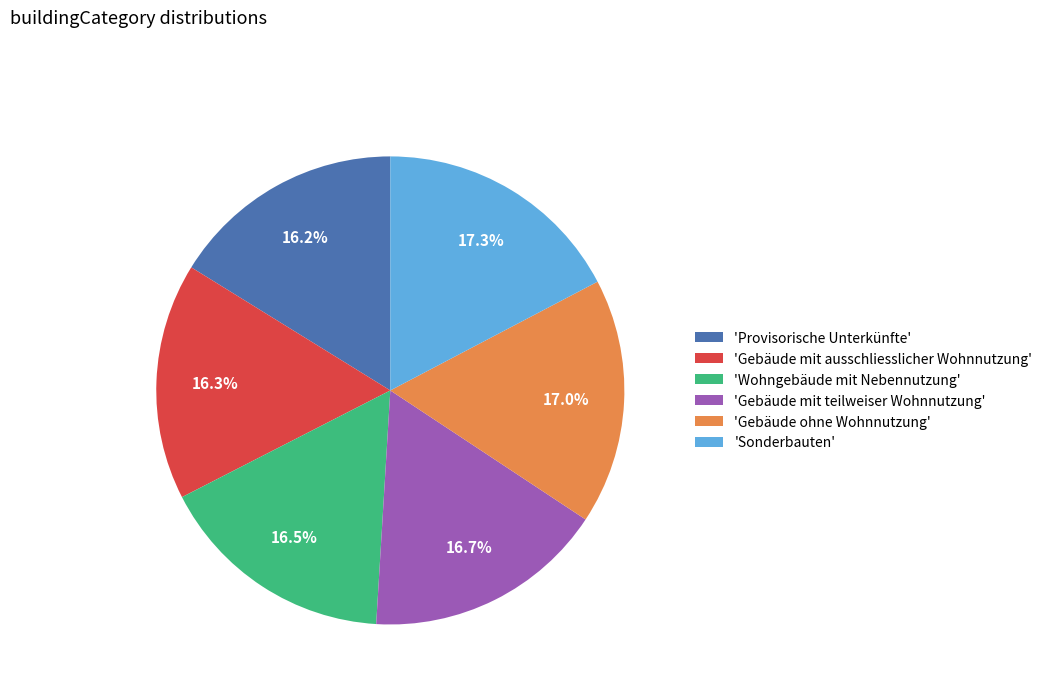

How many segments does this pie chart have?

6